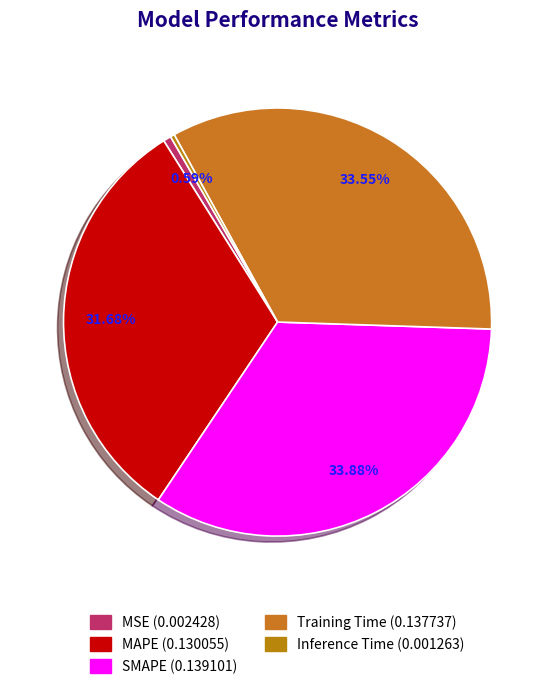

Rank the categories by value from lowest to highest.

Inference Time, MSE, MAPE, Training Time, SMAPE